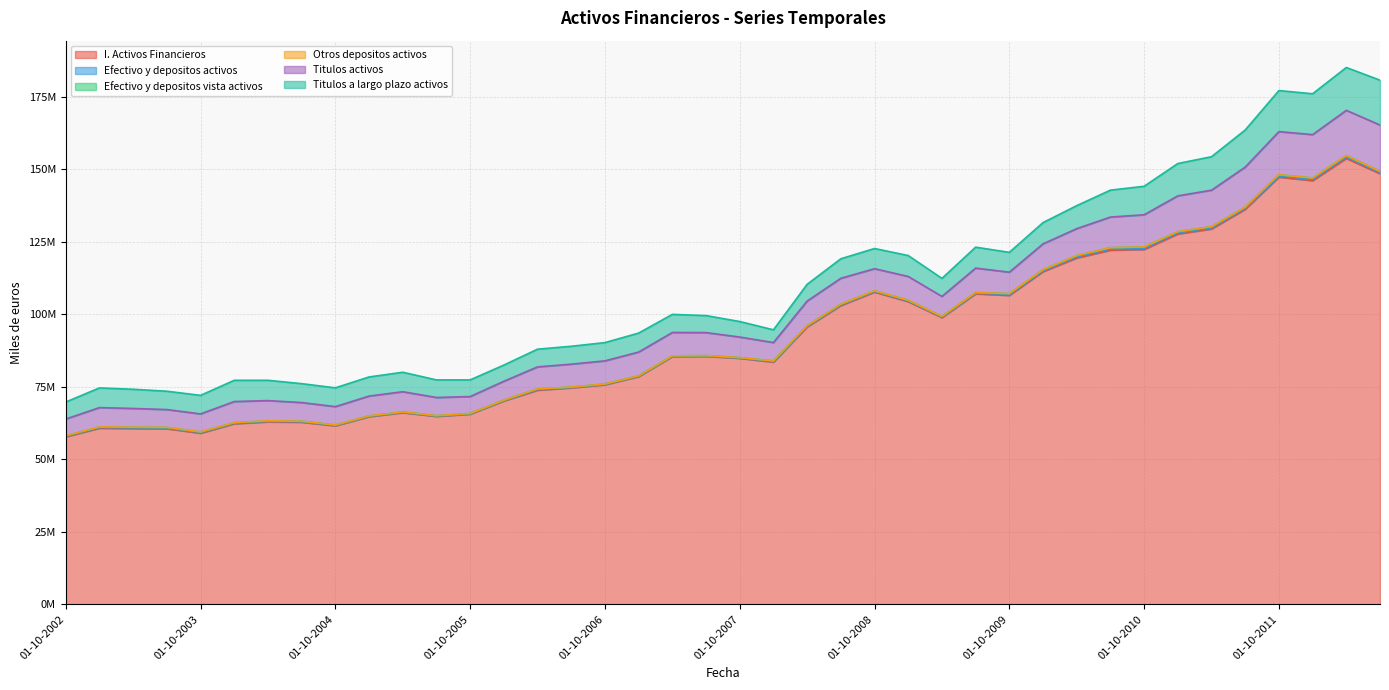

Is the value of I. Activos Financieros at 01-07-2007 greater than the value of Efectivo y depositos vista activos at 01-01-2005?

Yes